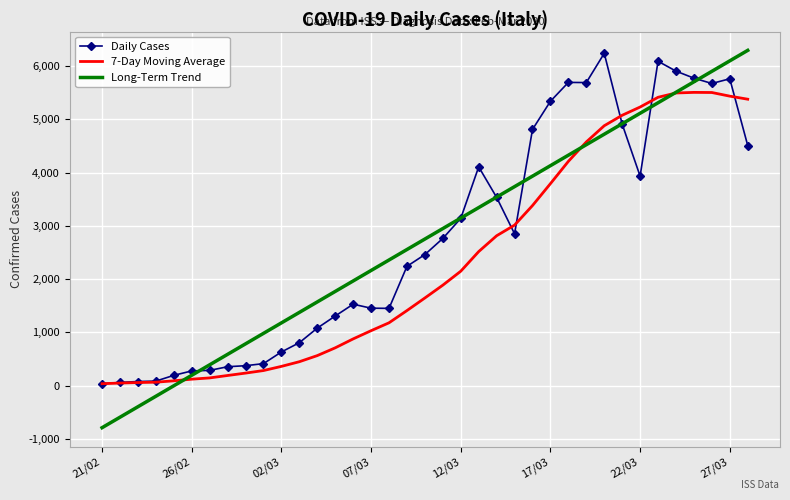

Which series has the largest range (max minus min)?

Long-Term Trend